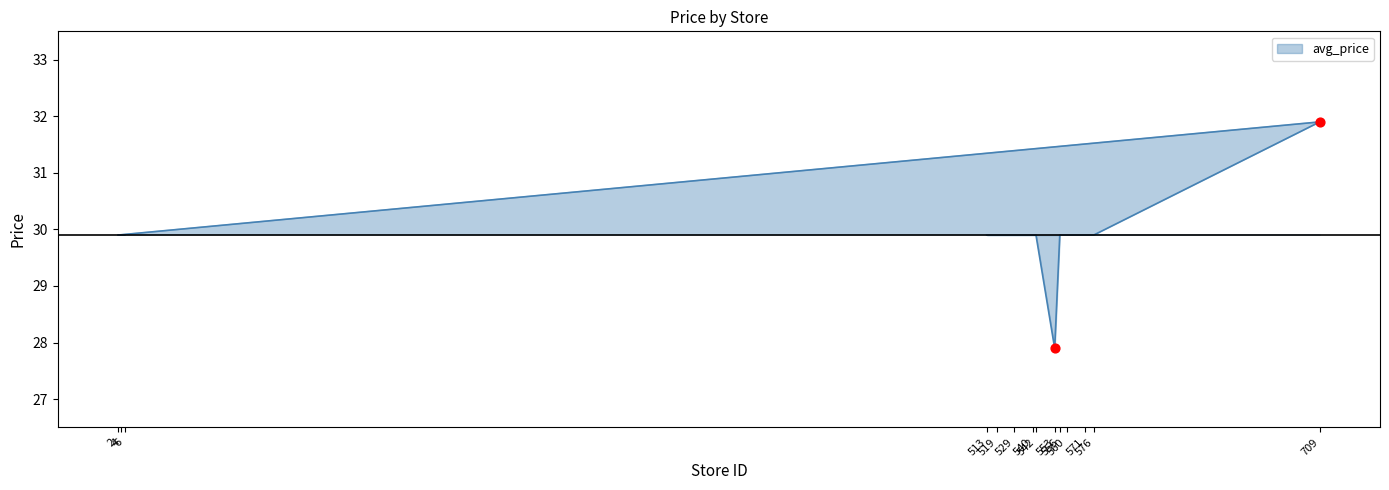

Which has a higher value, 576 or 540?

576